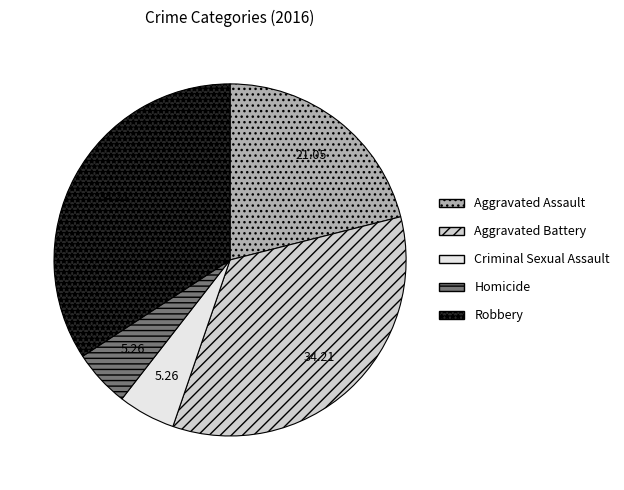

Between Aggravated Assault and Aggravated Battery, which is larger?

Aggravated Battery